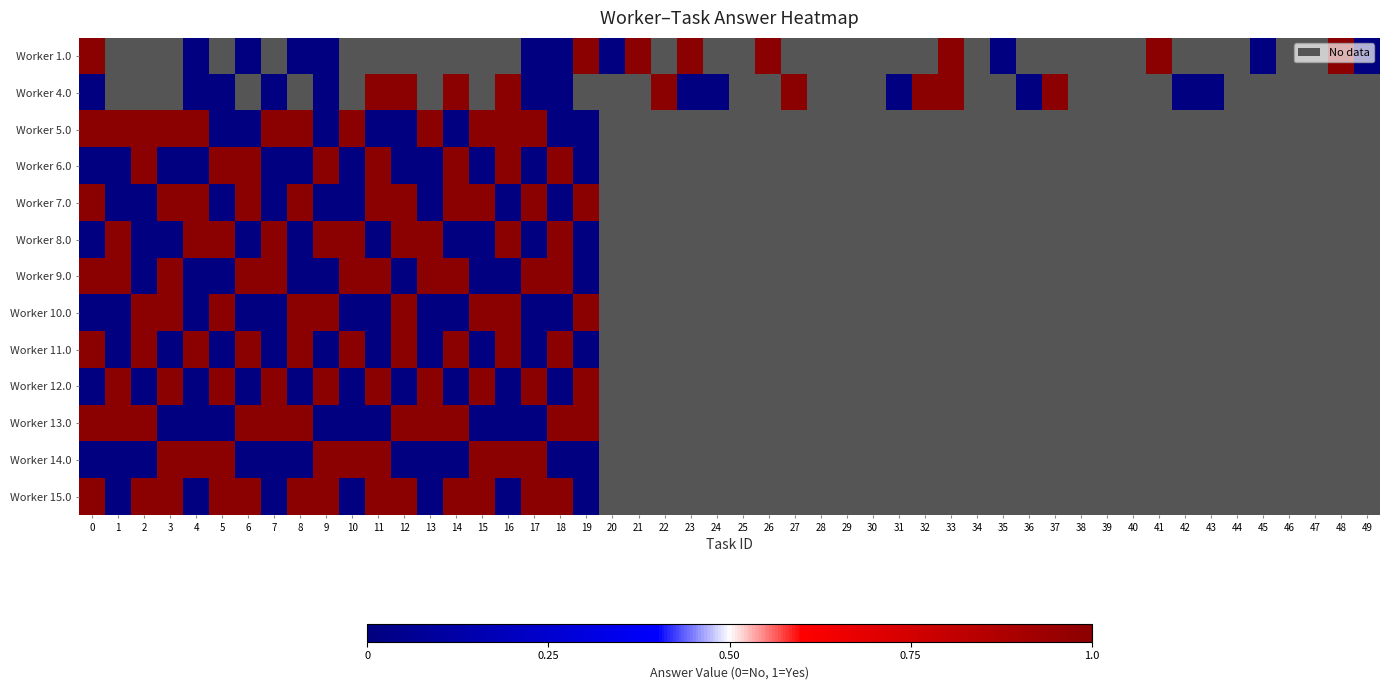

At 4, list the series in order from largest to smallest.

5.0, 7.0, 8.0, 11.0, 14.0, 1.0, 4.0, 6.0, 9.0, 10.0, 12.0, 13.0, 15.0